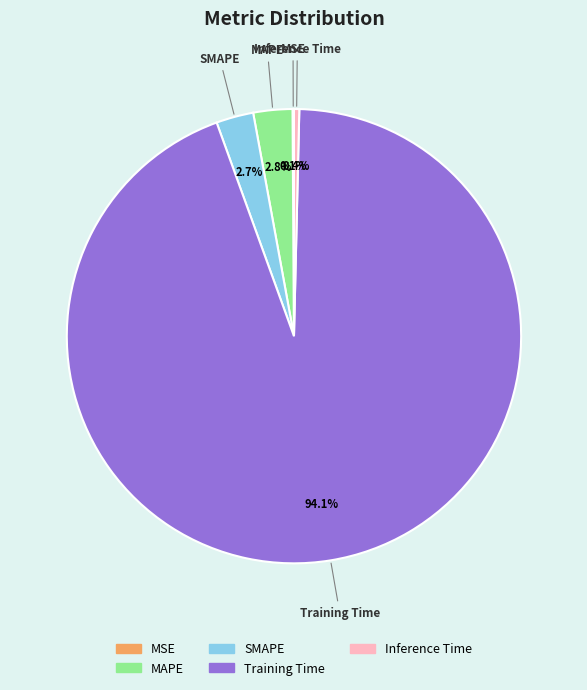

Between MAPE and Inference Time, which is larger?

MAPE